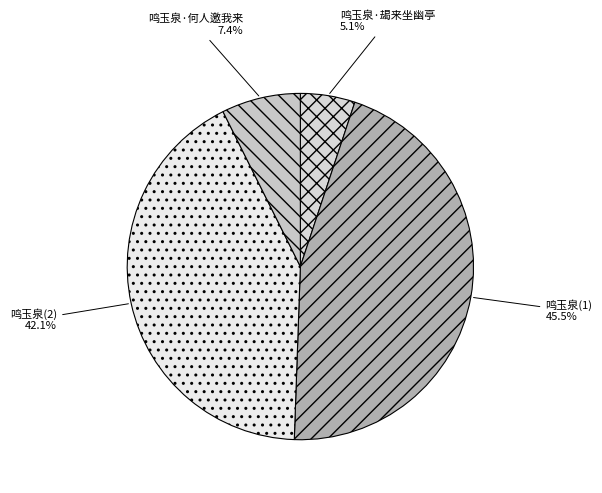

What is the largest slice in the pie chart?

鸣玉泉(1)